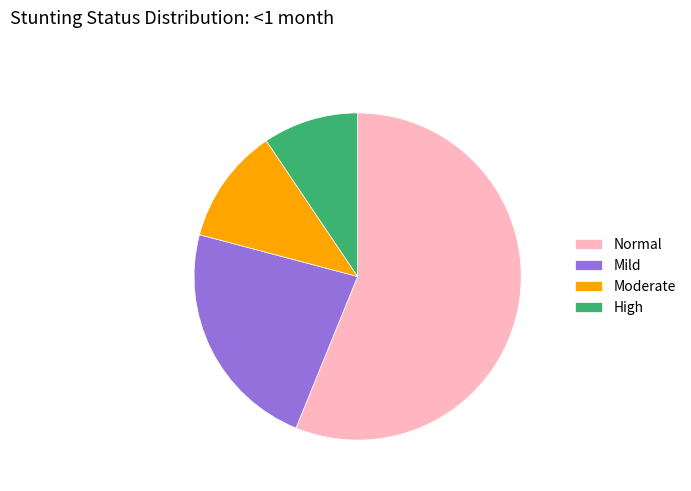

How many segments does this pie chart have?

4